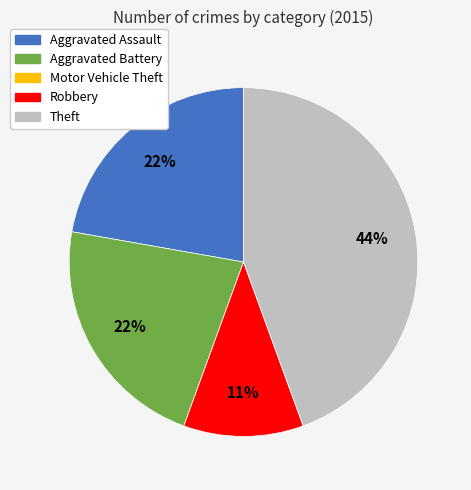

To the nearest percent, what is the average slice percentage?

20%